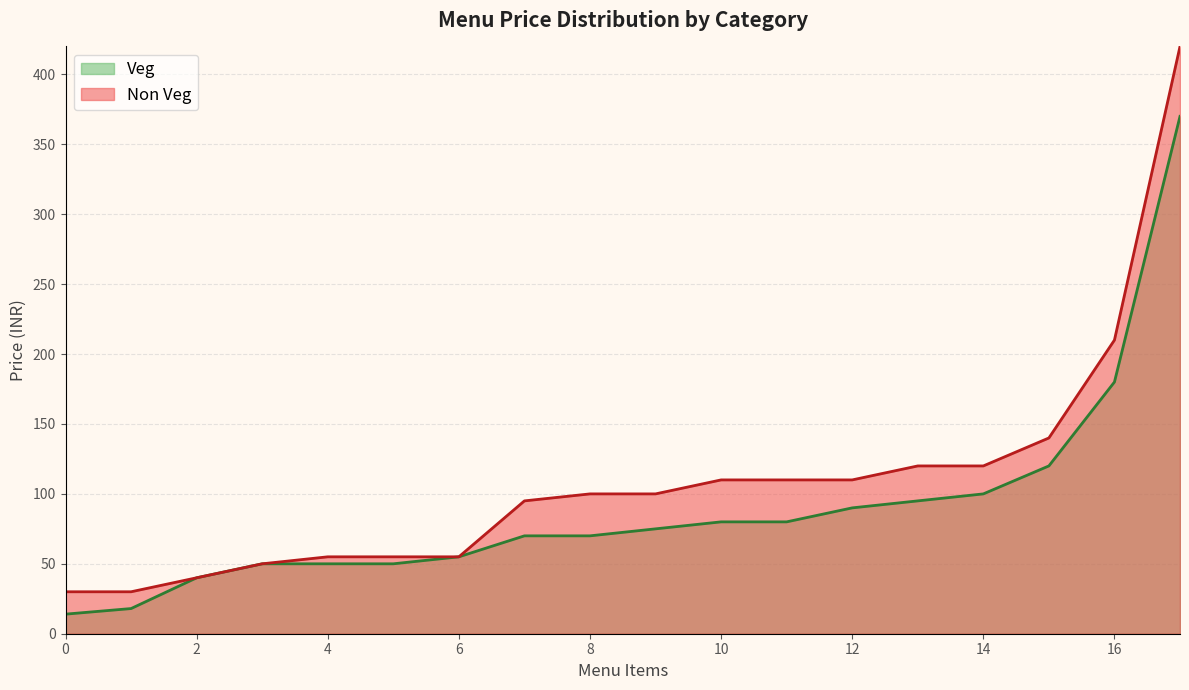

List the series in order of their peak value, highest first.

Non Veg, Veg